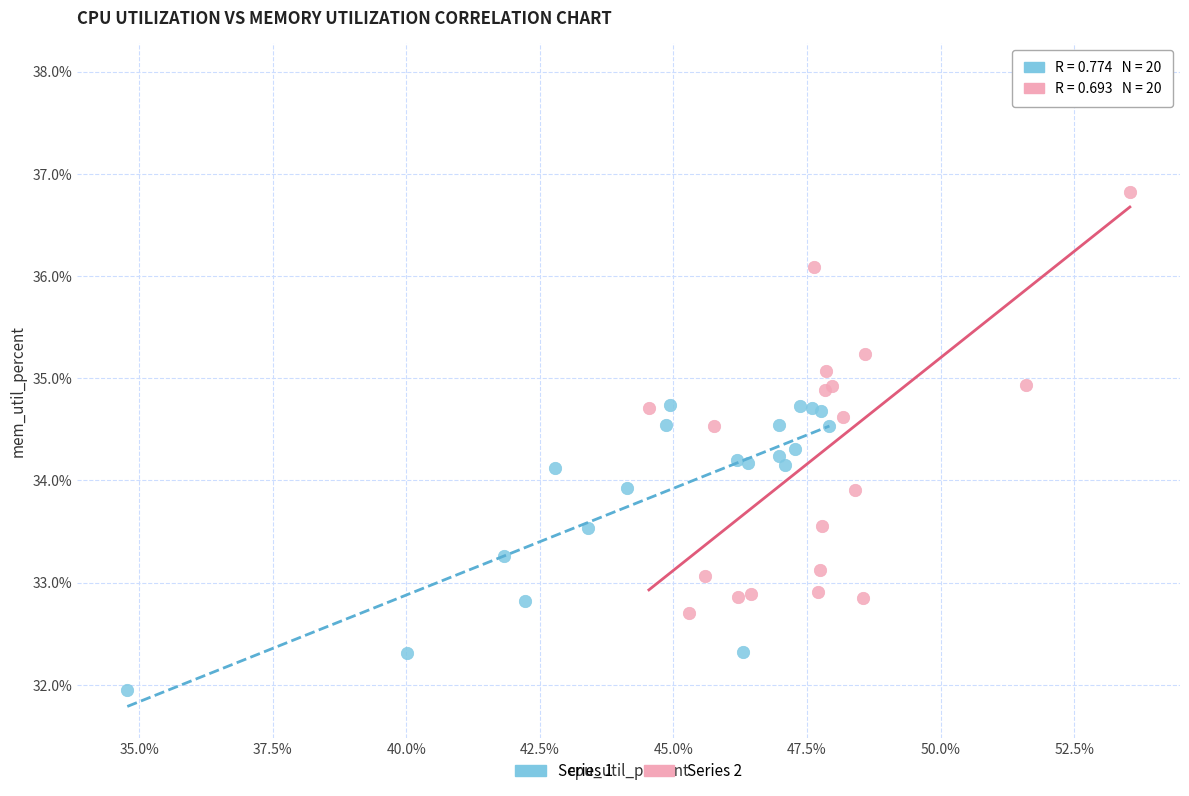

Which series contains the lowest Y value?

Series 1